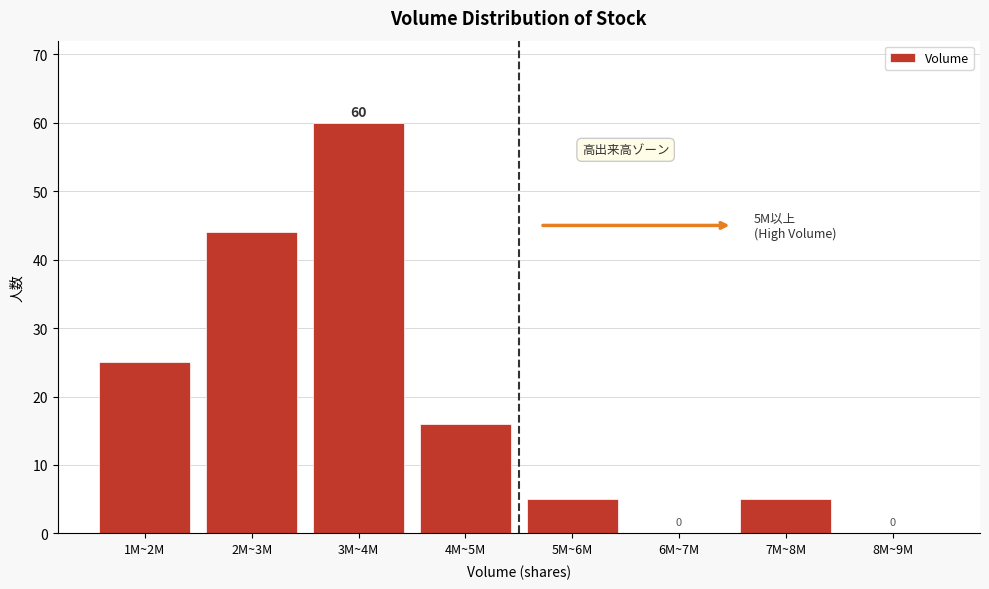

Reading left to right, transcribe all the data shown in this chart.

1M~2M=25	2M~3M=44	3M~4M=60	4M~5M=16	5M~6M=5	6M~7M=0	7M~8M=5	8M~9M=0